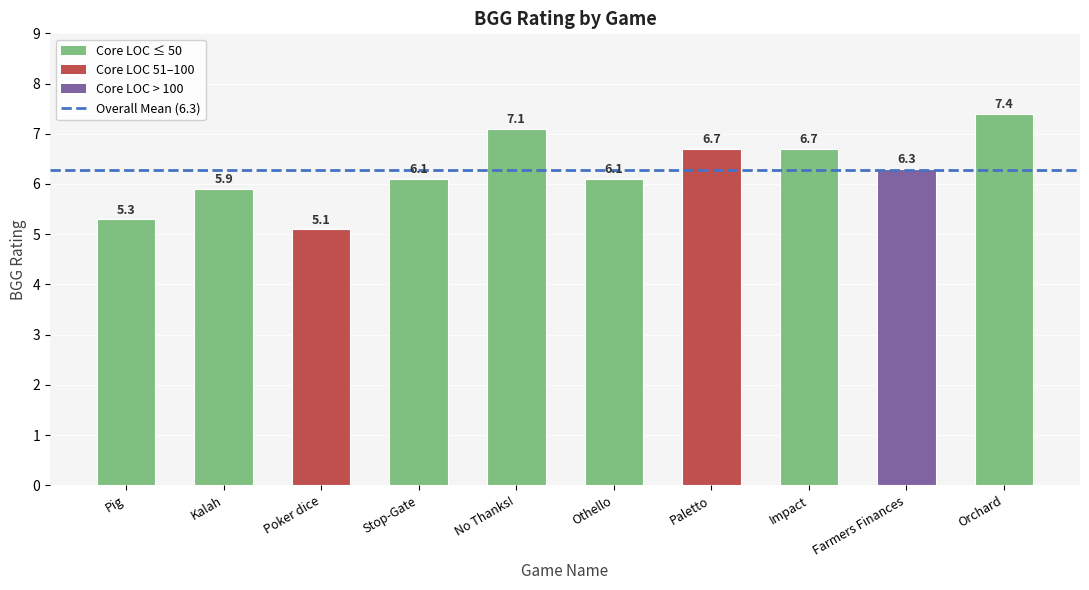

Reading left to right, what are all the values shown in this chart?

Pig=5.3	Kalah=5.9	Poker dice=5.1	Stop-Gate=6.1	No Thanks!=7.1	Othello=6.1	Paletto=6.7	Impact=6.7	Farmers Finances=6.3	Orchard=7.4